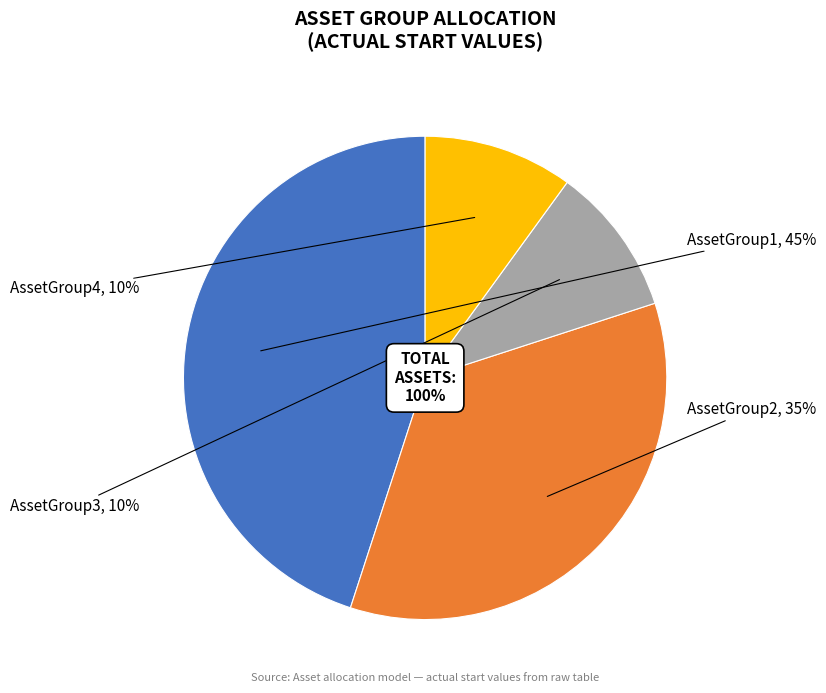

The AssetGroup3 slice represents 22% of the pie. True or false?

False